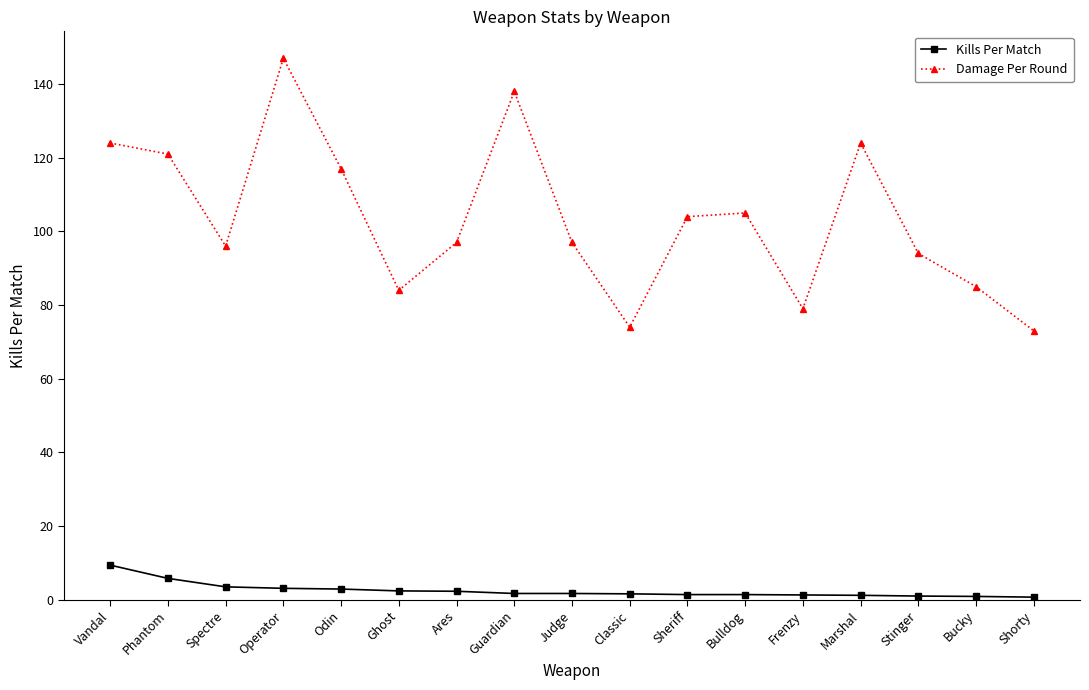

Which series has the widest spread of values?

Damage Per Round